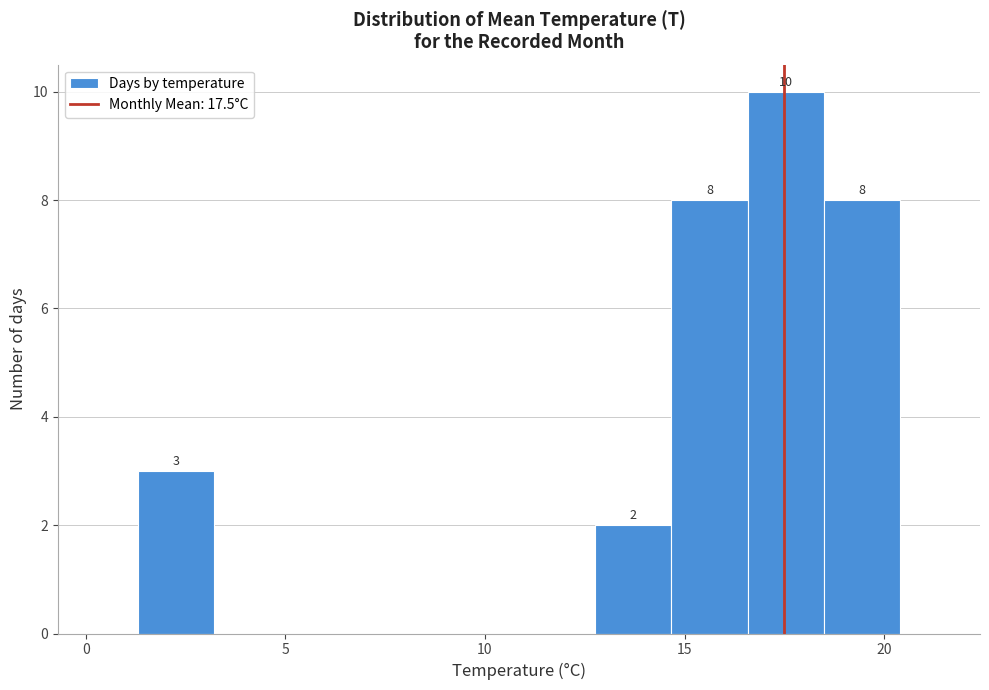

Around what value on the x-axis is the tallest bar? Give the approximate position of its centre, as read against the axis.

17.5